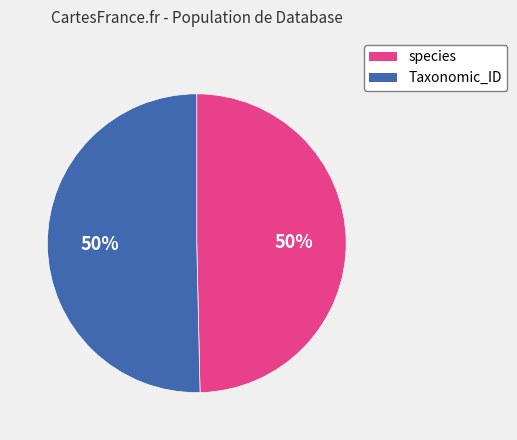

Approximately how many times larger is the value at species compared to Taxonomic_ID?

1.0